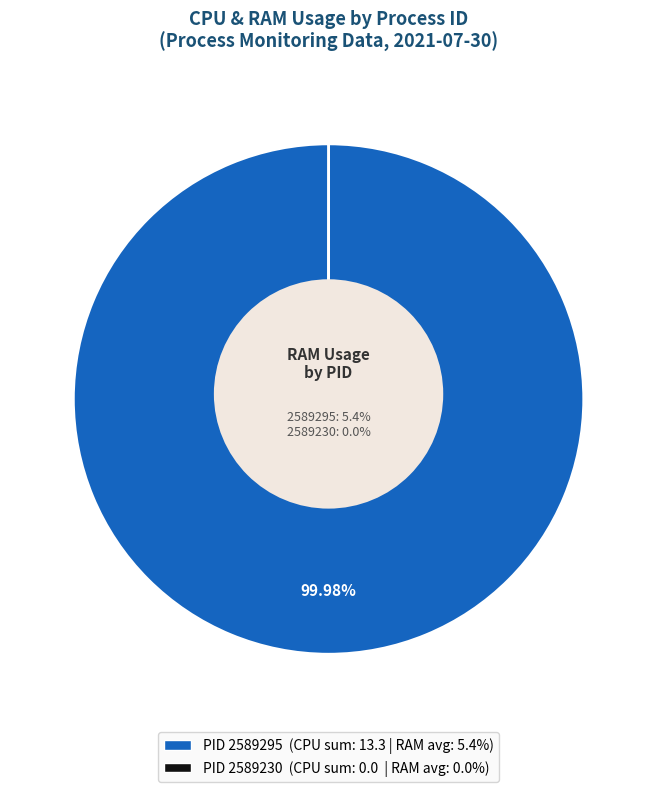

To the nearest percent, what is the average slice percentage?

50%